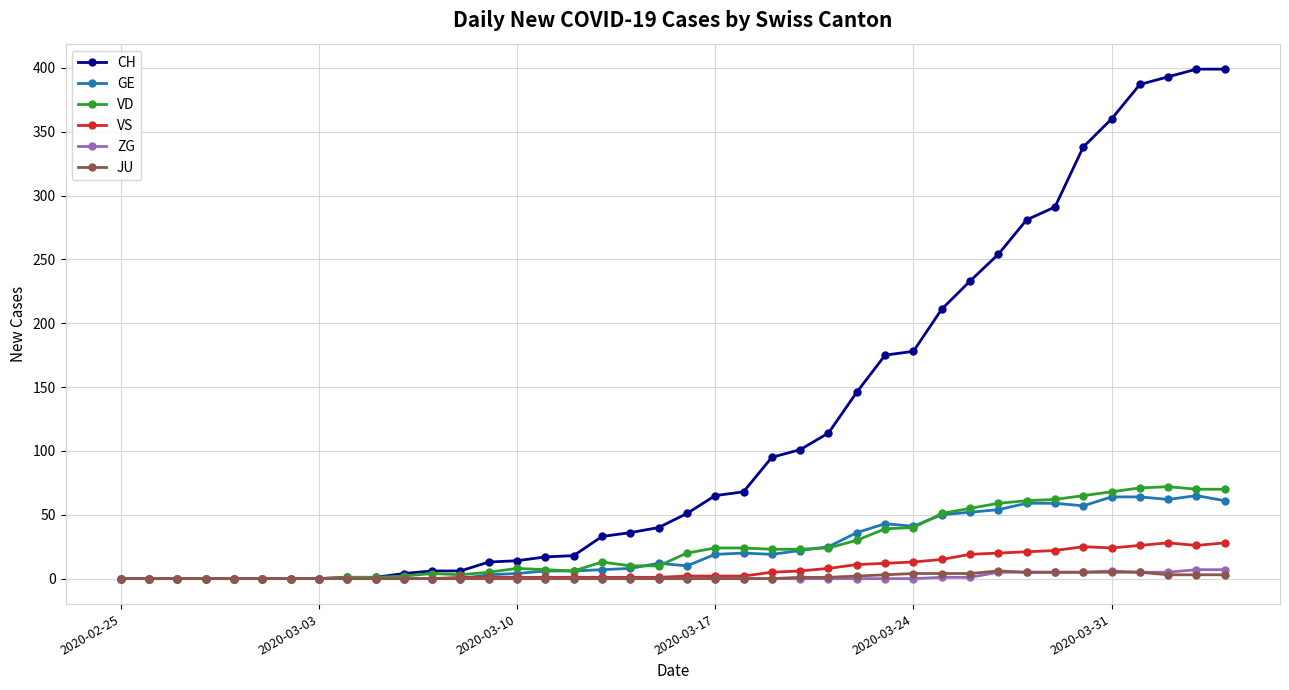

What are all the series names shown in the legend?

CH, GE, VD, VS, ZG, JU